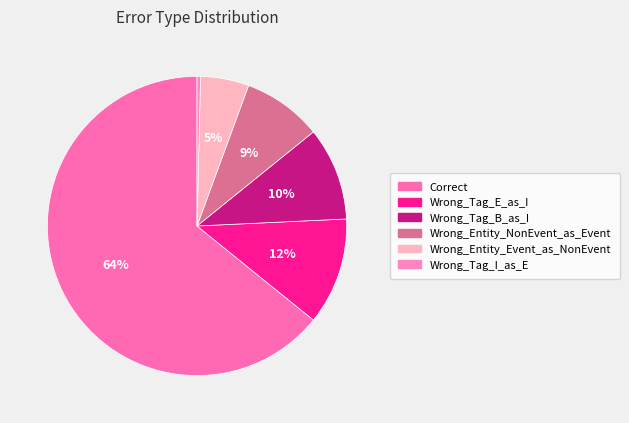

Count the number of slices in the pie.

6